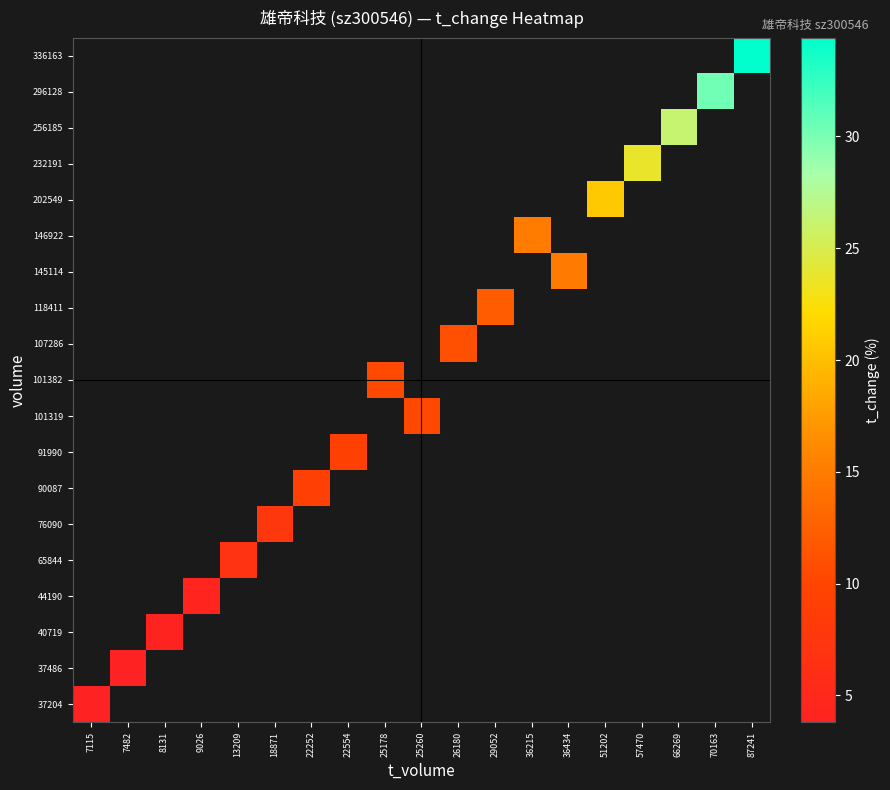

How many categories are shown in the chart?

19